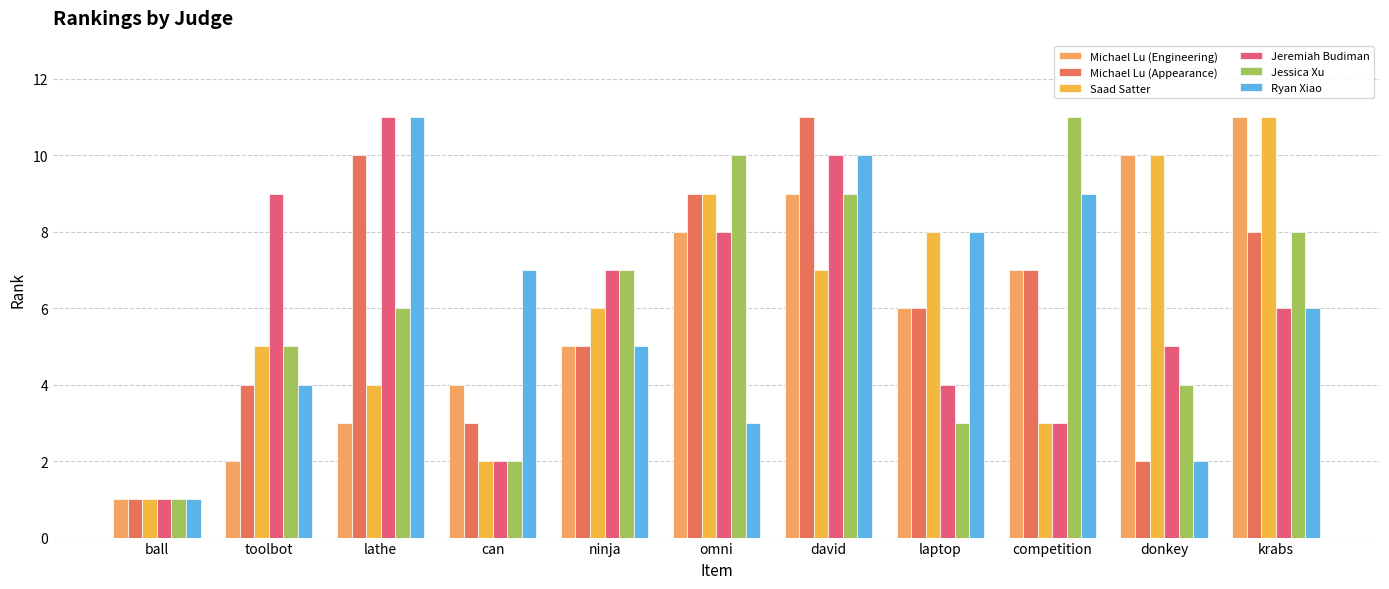

Reading right to left, list all the values displayed in this chart.

Michael Lu (Engineering): 11	10	7	6	9	8	5	4	3	2	1
Michael Lu (Appearance): 8	2	7	6	11	9	5	3	10	4	1
Saad Satter: 11	10	3	8	7	9	6	2	4	5	1
Jeremiah Budiman: 6	5	3	4	10	8	7	2	11	9	1
Jessica Xu: 8	4	11	3	9	10	7	2	6	5	1
Ryan Xiao: 6	2	9	8	10	3	5	7	11	4	1